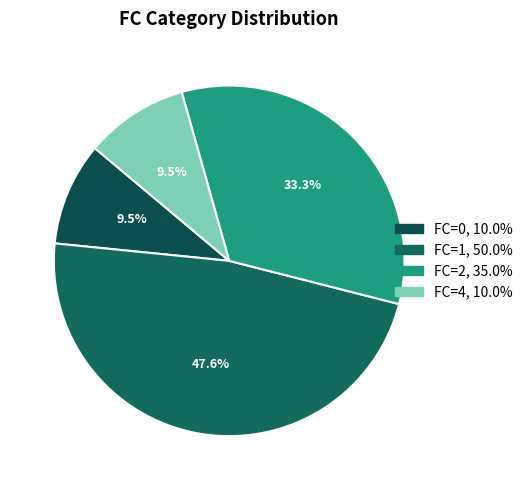

To the nearest percent, what percentage of the pie is FC=0?

10%